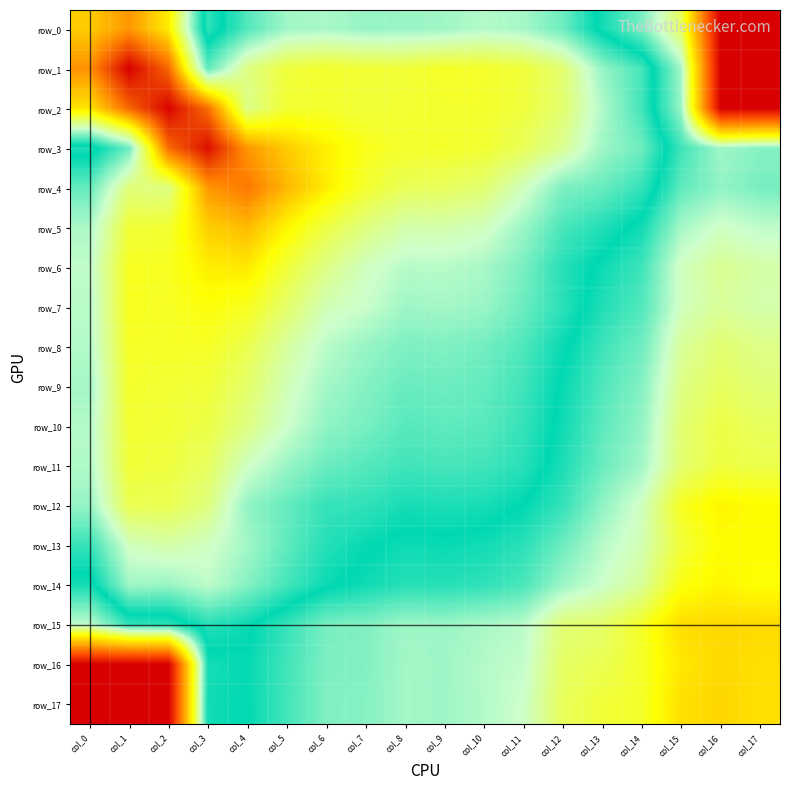

Reading right to left, what are all the values shown in this chart?

row_0: col_17=-7.0	col_16=-7.0	col_15=-4.4	col_14=-3.7	col_13=-3.3	col_12=-2.8	col_11=-2.6	col_10=-2.6	col_9=-2.6	col_8=-2.7	col_7=-2.7	col_6=-2.6	col_5=-2.6	col_4=-2.9	col_3=-3.4	col_2=-1.6	col_1=-1.1	col_0=-1.4
row_1: col_17=-7.0	col_16=-7.0	col_15=-3.9	col_14=-3.0	col_13=-2.7	col_12=-2.1	col_11=-1.9	col_10=-1.9	col_9=-1.9	col_8=-1.9	col_7=-1.9	col_6=-1.9	col_5=-2.0	col_4=-2.2	col_3=-2.9	col_2=-0.8	col_1=-0.2	col_0=-1.1
row_2: col_17=-7.0	col_16=-7.0	col_15=-3.8	col_14=-3.0	col_13=-2.6	col_12=-2.1	col_11=-2.0	col_10=-1.9	col_9=-1.9	col_8=-1.9	col_7=-1.9	col_6=-1.9	col_5=-1.9	col_4=-2.2	col_3=-0.9	col_2=-0.2	col_1=-0.8	col_0=-1.6
row_3: col_17=-3.7	col_16=-3.8	col_15=-3.5	col_14=-2.8	col_13=-2.6	col_12=-2.3	col_11=-2.1	col_10=-1.9	col_9=-1.9	col_8=-1.9	col_7=-1.8	col_6=-1.6	col_5=-1.4	col_4=-1.1	col_3=-0.3	col_2=-0.9	col_1=-2.8	col_0=-3.3
row_4: col_17=-3.7	col_16=-3.8	col_15=-3.6	col_14=-3.0	col_13=-2.8	col_12=-2.8	col_11=-2.4	col_10=-2.1	col_9=-2.1	col_8=-2.1	col_7=-1.9	col_6=-1.6	col_5=-1.3	col_4=-0.9	col_3=-1.1	col_2=-2.2	col_1=-2.2	col_0=-2.9
row_5: col_17=-3.9	col_16=-4.0	col_15=-3.8	col_14=-3.3	col_13=-3.1	col_12=-3.0	col_11=-2.7	col_10=-2.4	col_9=-2.4	col_8=-2.4	col_7=-2.2	col_6=-2.0	col_5=-1.7	col_4=-1.3	col_3=-1.5	col_2=-1.9	col_1=-1.9	col_0=-2.6
row_6: col_17=-4.1	col_16=-4.2	col_15=-4.0	col_14=-3.5	col_13=-3.3	col_12=-3.1	col_11=-2.8	col_10=-2.6	col_9=-2.6	col_8=-2.6	col_7=-2.4	col_6=-2.2	col_5=-1.9	col_4=-1.6	col_3=-1.6	col_2=-1.8	col_1=-1.8	col_0=-2.5
row_7: col_17=-4.1	col_16=-4.2	col_15=-4.0	col_14=-3.5	col_13=-3.4	col_12=-3.1	col_11=-2.8	col_10=-2.7	col_9=-2.6	col_8=-2.6	col_7=-2.5	col_6=-2.4	col_5=-2.1	col_4=-1.8	col_3=-1.8	col_2=-1.9	col_1=-1.8	col_0=-2.6
row_8: col_17=-4.2	col_16=-4.3	col_15=-4.2	col_14=-3.6	col_13=-3.5	col_12=-3.2	col_11=-2.9	col_10=-2.8	col_9=-2.8	col_8=-2.8	col_7=-2.7	col_6=-2.5	col_5=-2.3	col_4=-2.0	col_3=-1.9	col_2=-1.9	col_1=-1.9	col_0=-2.6
row_9: col_17=-4.3	col_16=-4.4	col_15=-4.2	col_14=-3.7	col_13=-3.5	col_12=-3.3	col_11=-3.0	col_10=-2.9	col_9=-2.8	col_8=-2.8	col_7=-2.7	col_6=-2.6	col_5=-2.4	col_4=-2.1	col_3=-1.9	col_2=-1.9	col_1=-1.9	col_0=-2.6
row_10: col_17=-4.4	col_16=-4.5	col_15=-4.3	col_14=-3.8	col_13=-3.6	col_12=-3.3	col_11=-3.0	col_10=-2.9	col_9=-2.9	col_8=-2.9	col_7=-2.8	col_6=-2.7	col_5=-2.5	col_4=-2.2	col_3=-2.0	col_2=-1.9	col_1=-1.9	col_0=-2.6
row_11: col_17=-4.5	col_16=-4.5	col_15=-4.3	col_14=-3.8	col_13=-3.6	col_12=-3.3	col_11=-3.1	col_10=-3.0	col_9=-3.0	col_8=-3.0	col_7=-2.9	col_6=-2.8	col_5=-2.7	col_4=-2.4	col_3=-2.1	col_2=-2.0	col_1=-1.9	col_0=-2.6
row_12: col_17=-4.8	col_16=-4.8	col_15=-4.6	col_14=-4.0	col_13=-3.8	col_12=-3.4	col_11=-3.2	col_10=-3.1	col_9=-3.1	col_8=-3.1	col_7=-3.1	col_6=-3.0	col_5=-2.9	col_4=-2.7	col_3=-2.2	col_2=-2.0	col_1=-2.0	col_0=-2.7
row_13: col_17=-4.8	col_16=-4.7	col_15=-4.5	col_14=-4.1	col_13=-3.9	col_12=-3.6	col_11=-3.4	col_10=-3.3	col_9=-3.3	col_8=-3.3	col_7=-3.2	col_6=-3.1	col_5=-2.9	col_4=-2.6	col_3=-2.4	col_2=-2.3	col_1=-2.4	col_0=-3.0
row_14: col_17=-4.7	col_16=-4.8	col_15=-4.7	col_14=-4.2	col_13=-4.0	col_12=-3.8	col_11=-3.5	col_10=-3.4	col_9=-3.4	col_8=-3.4	col_7=-3.3	col_6=-3.2	col_5=-3.0	col_4=-2.7	col_3=-2.5	col_2=-2.7	col_1=-2.6	col_0=-3.3
row_15: col_17=-5.0	col_16=-5.1	col_15=-5.0	col_14=-4.6	col_13=-4.4	col_12=-4.3	col_11=-3.9	col_10=-3.9	col_9=-3.8	col_8=-3.8	col_7=-3.7	col_6=-3.7	col_5=-3.4	col_4=-3.2	col_3=-3.1	col_2=-3.4	col_1=-3.4	col_0=-3.9
row_16: col_17=-5.0	col_16=-5.0	col_15=-4.9	col_14=-4.6	col_13=-4.4	col_12=-4.4	col_11=-4.0	col_10=-3.9	col_9=-3.8	col_8=-3.8	col_7=-3.7	col_6=-3.7	col_5=-3.5	col_4=-3.3	col_3=-3.3	col_2=-7.0	col_1=-7.0	col_0=-7.0
row_17: col_17=-5.0	col_16=-5.1	col_15=-5.0	col_14=-4.6	col_13=-4.5	col_12=-4.4	col_11=-4.0	col_10=-3.9	col_9=-3.8	col_8=-3.8	col_7=-3.7	col_6=-3.7	col_5=-3.5	col_4=-3.2	col_3=-3.3	col_2=-7.0	col_1=-7.0	col_0=-7.0